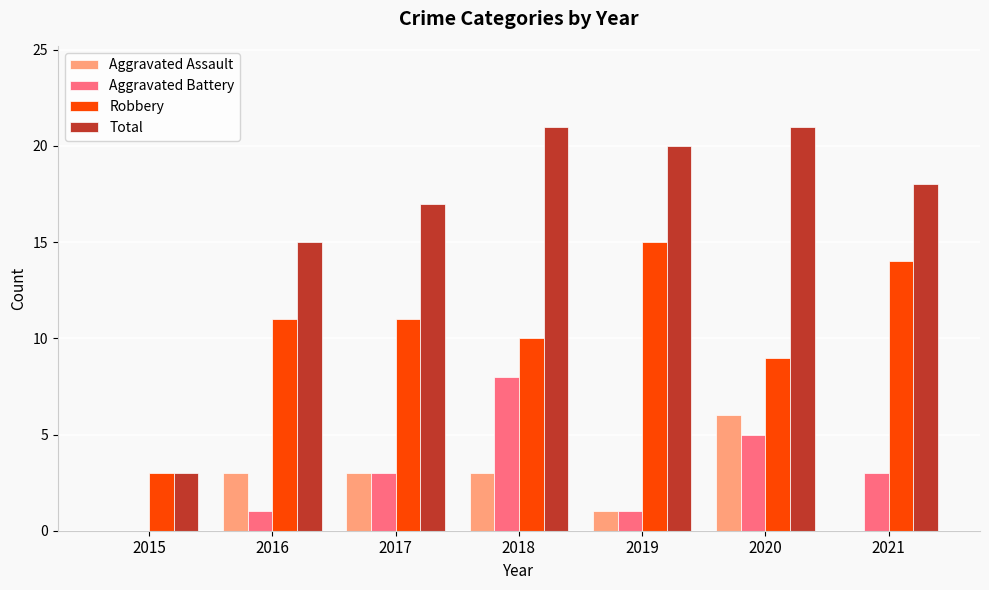

True or false: Aggravated Assault has a value of 5 at 2018.

False